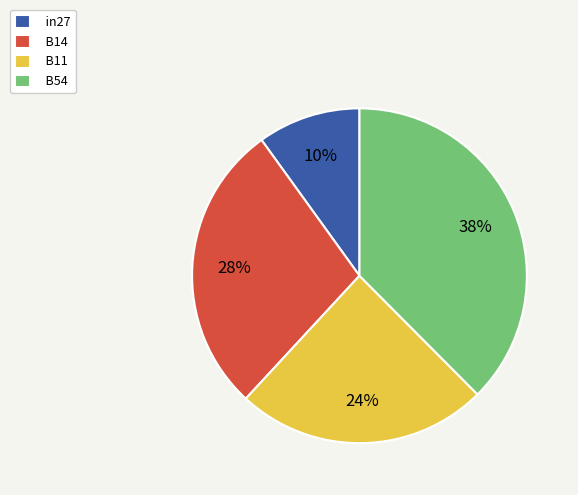

Is there a majority slice in this chart?

No